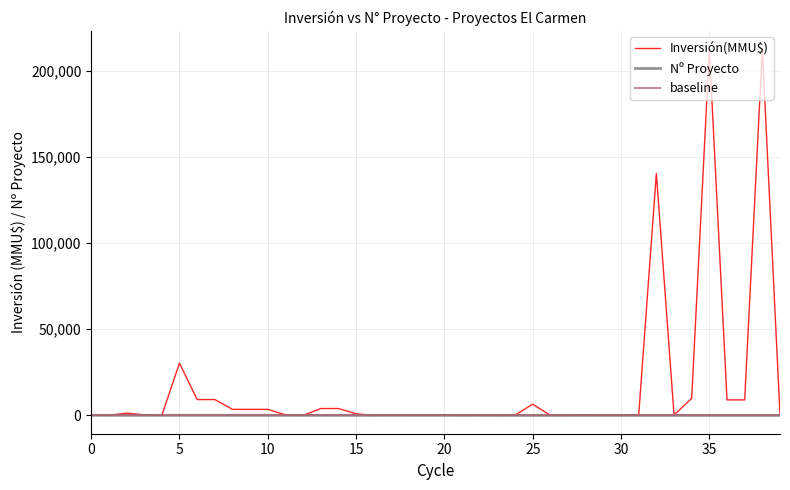

Which series has the largest range (max minus min)?

Inversión(MMU$)